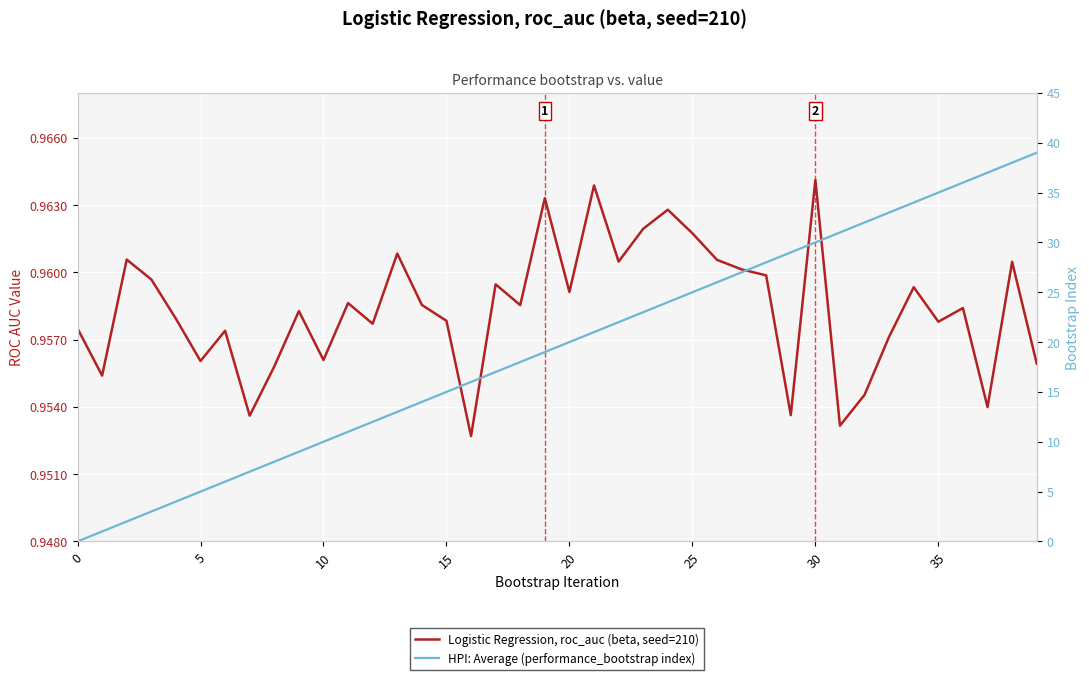

True or false: Logistic Regression, roc_auc (beta, seed=210) has more than 2 interior local peaks.

True